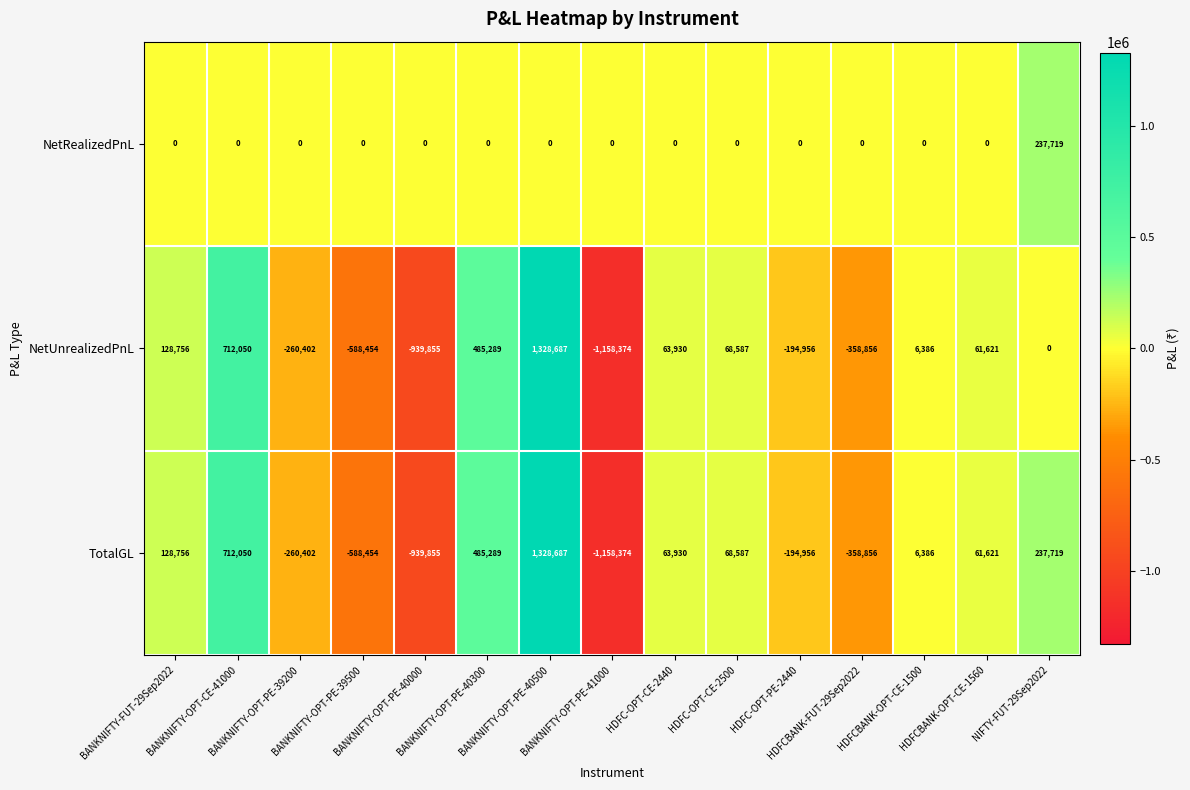

What is the greatest value displayed?

1328687